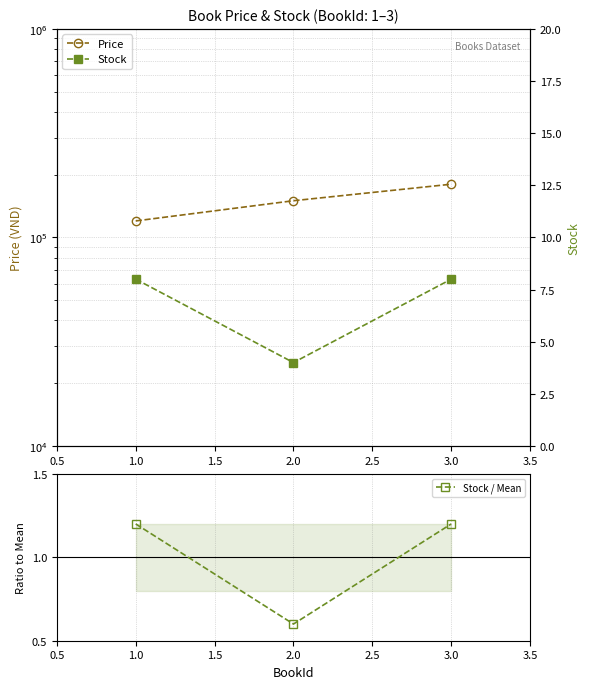

What is the value of the Stock / Mean point at the 3rd from the left?

1.2